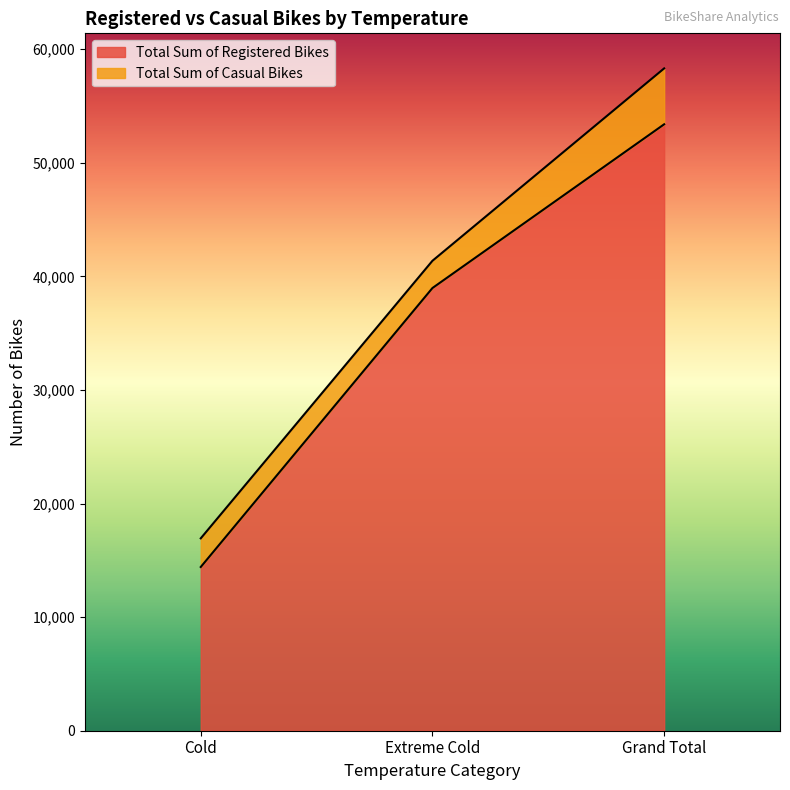

What is the lowest value of the Total Sum of Registered Bikes series?

14413